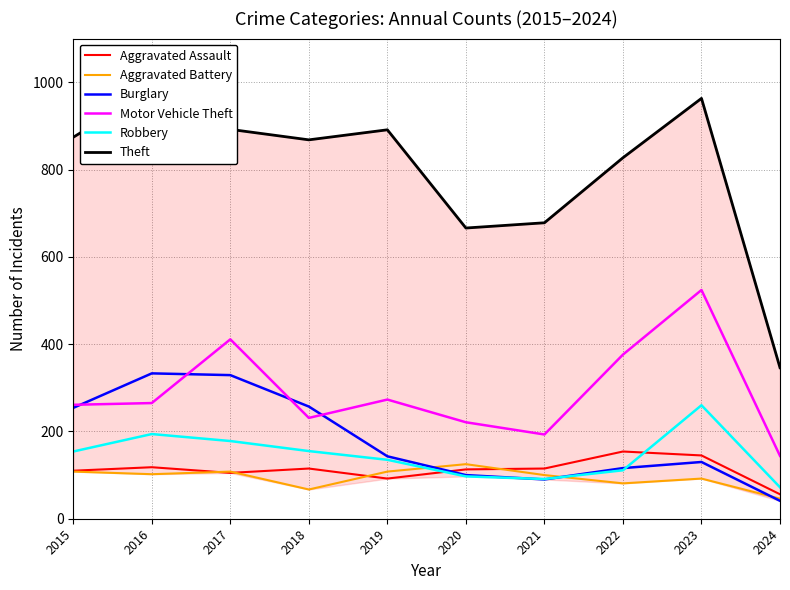

Between 2021 and 2017, which is larger?

2021